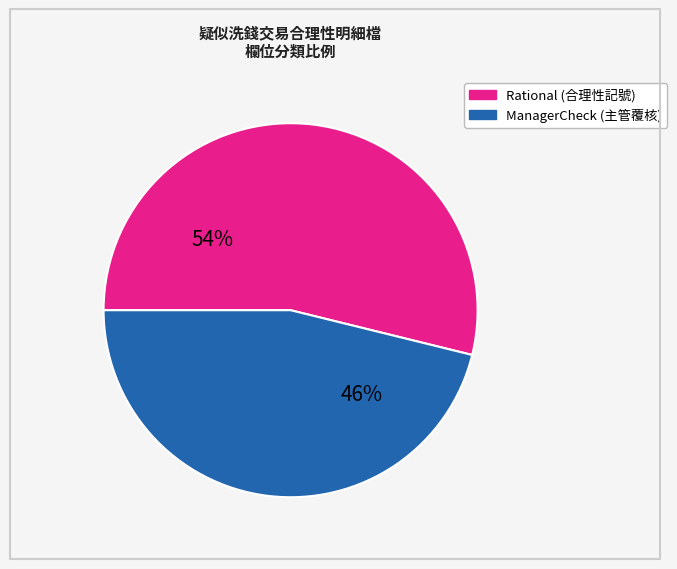

Is there a majority slice in this chart?

Yes